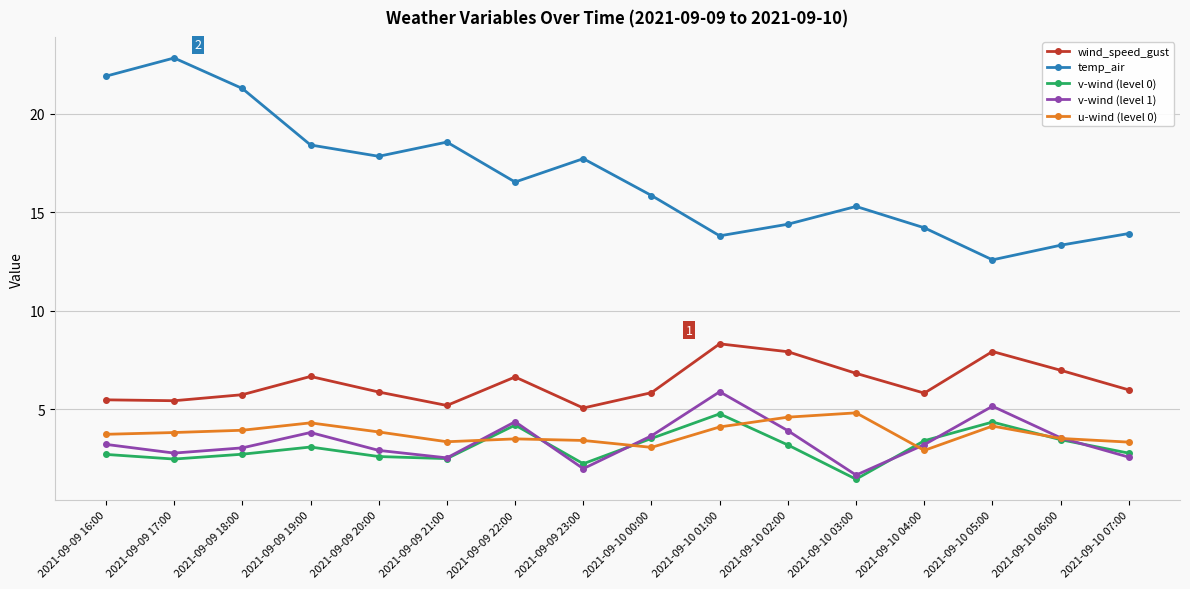

What is the greatest value displayed?

22.8